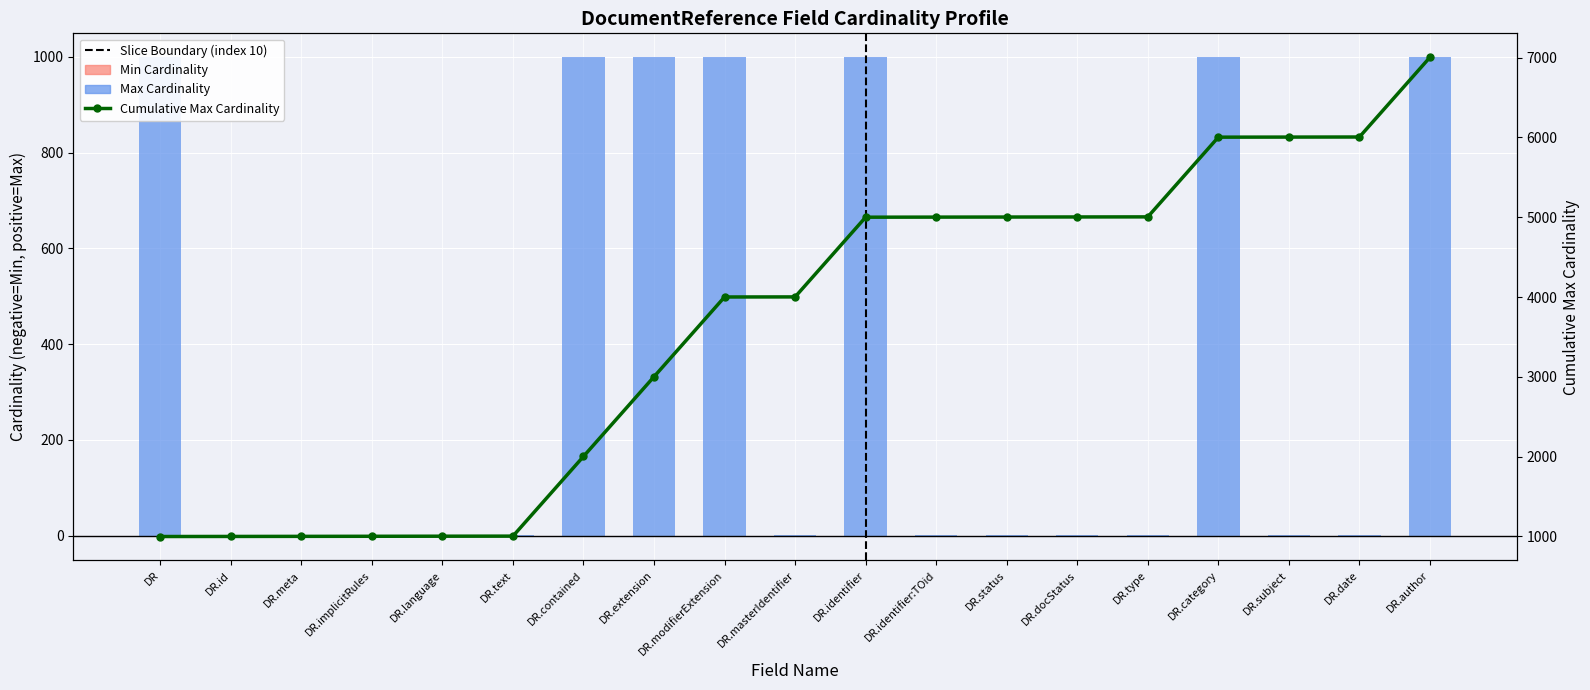

At how many categories does at least one series exceed 3932?

11